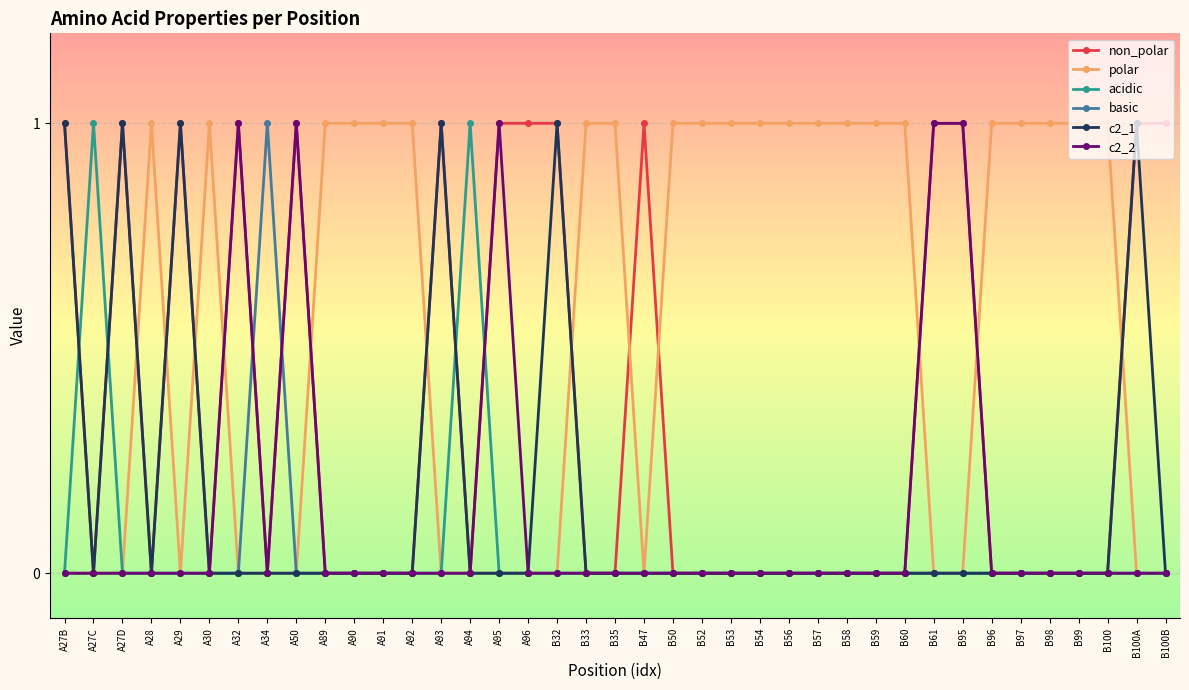

What is the total value across all series at A95?

2